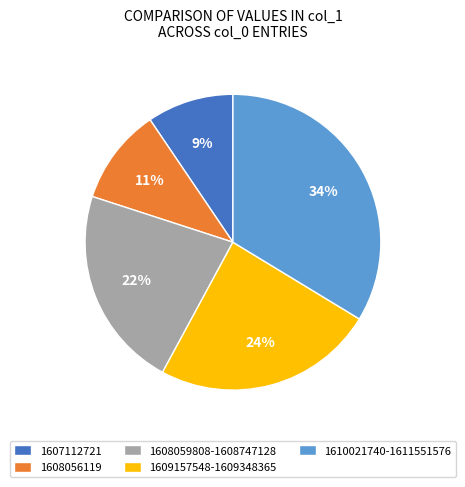

Is there a majority slice in this chart?

No